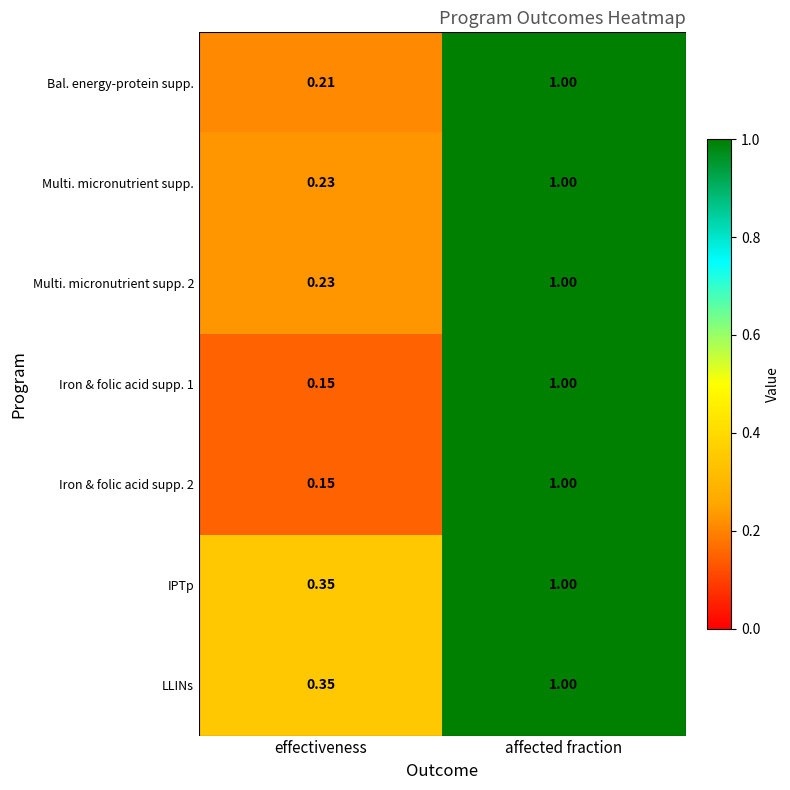

Which category has the lowest value in the IPTp series?

effectiveness